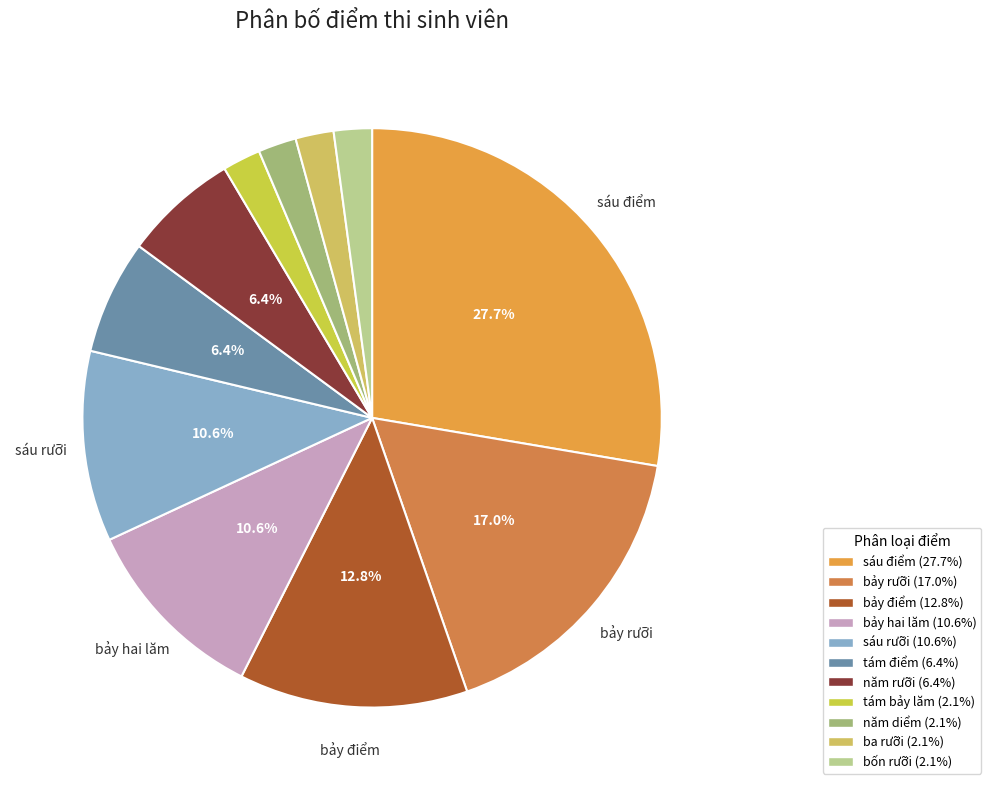

What is the change in value from sáu điểm to tám điểm?

-10